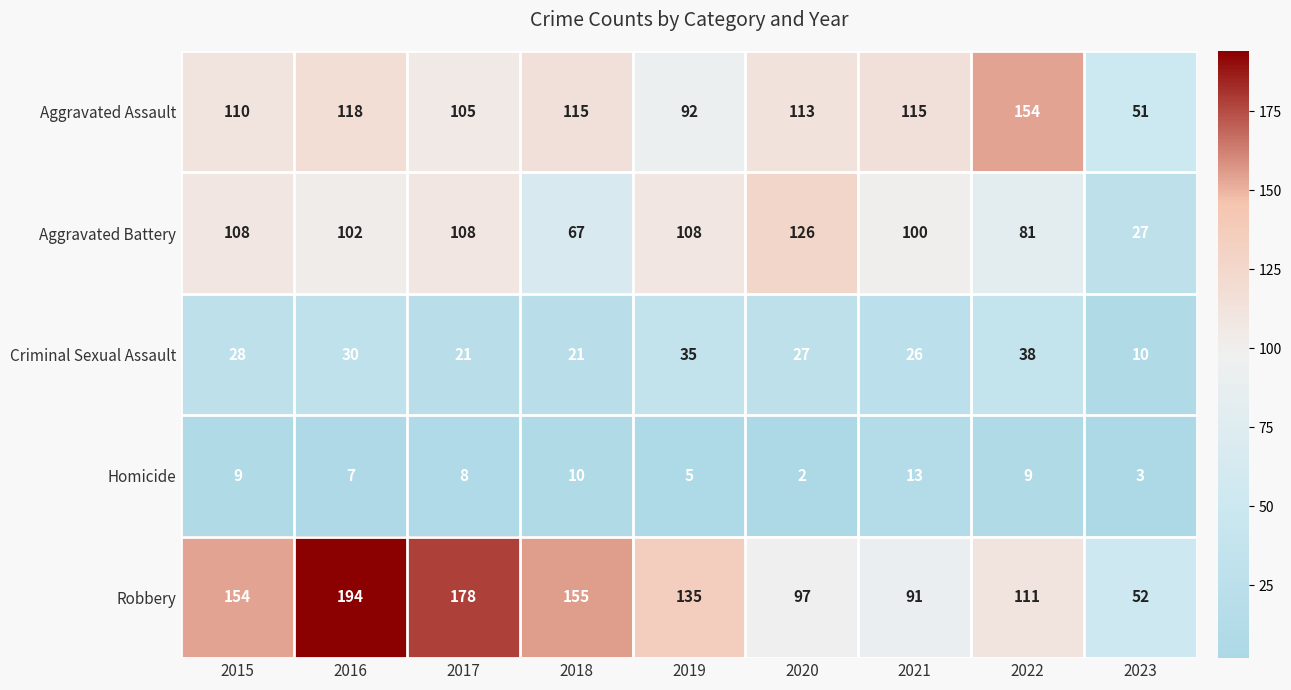

What is the sum of all Robbery values?

1167